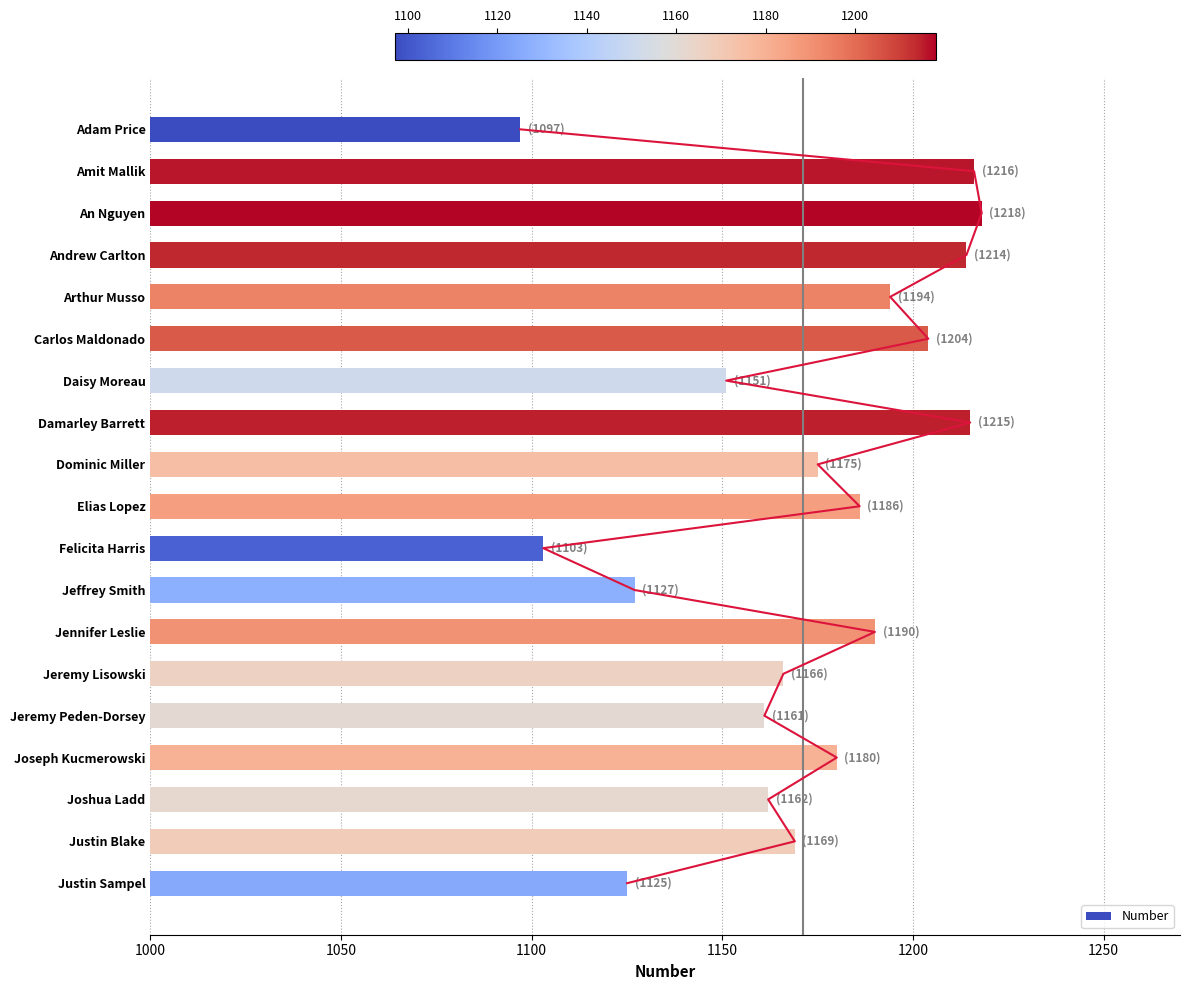

What is the value of the 14th bar from the left?

1166